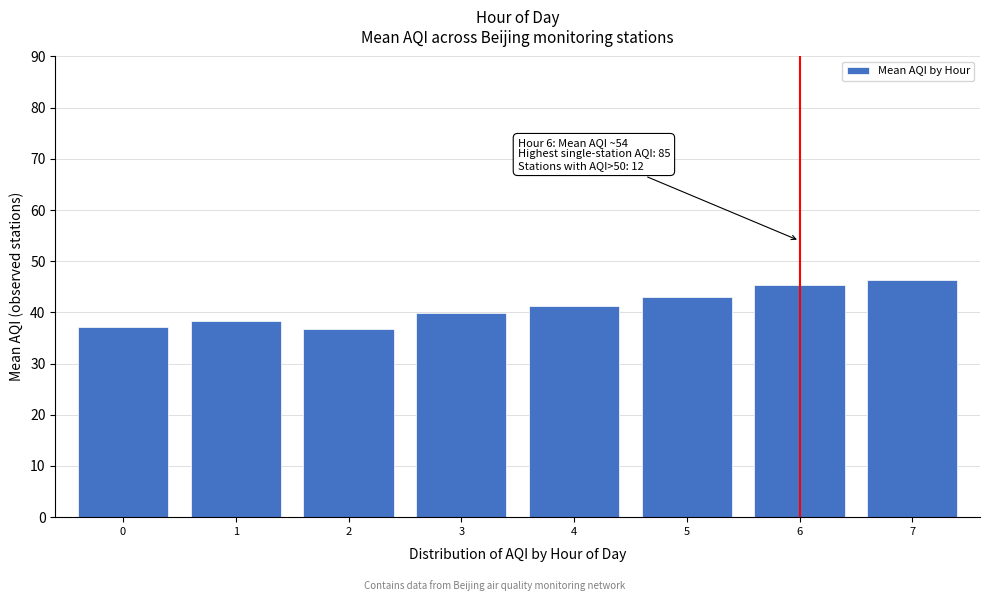

Reading right to left, transcribe all the data shown in this chart.

46.4	45.4	43.0	41.2	39.9	36.8	38.3	37.2